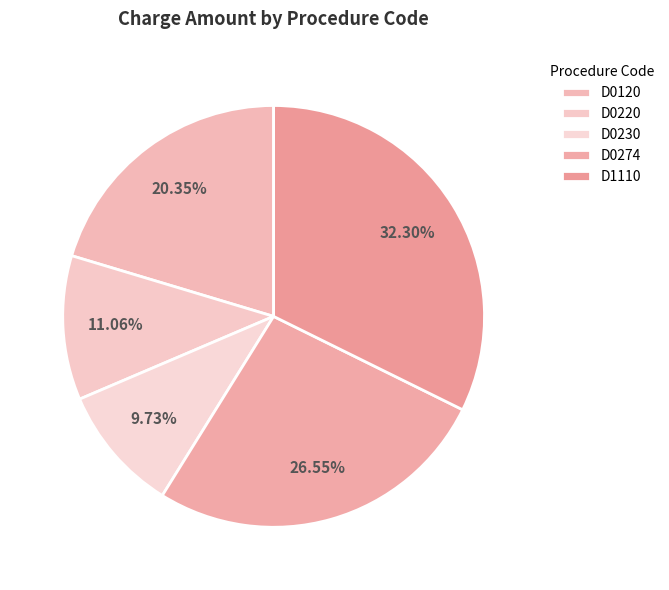

To the nearest percent, what is the average slice percentage?

20%